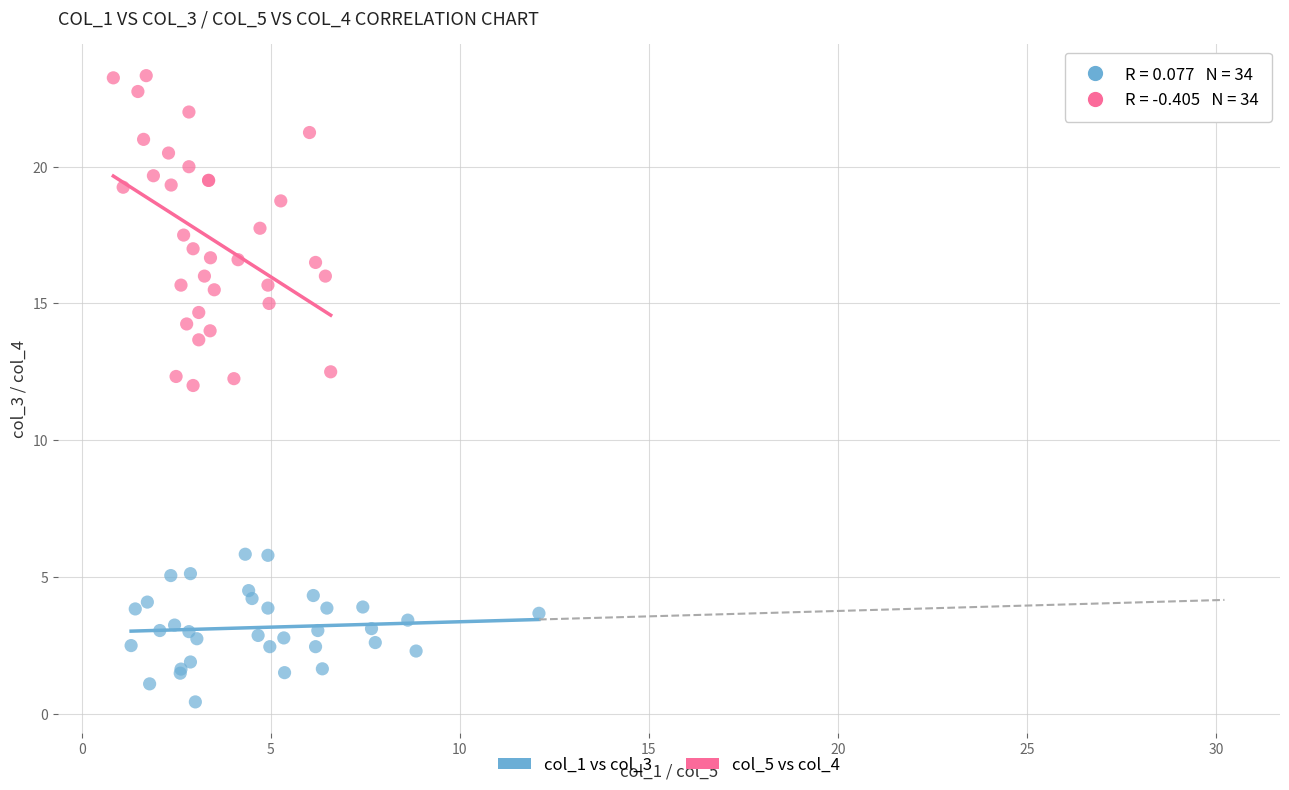

Which series has the largest Y range (max minus min)?

col_5 vs col_4